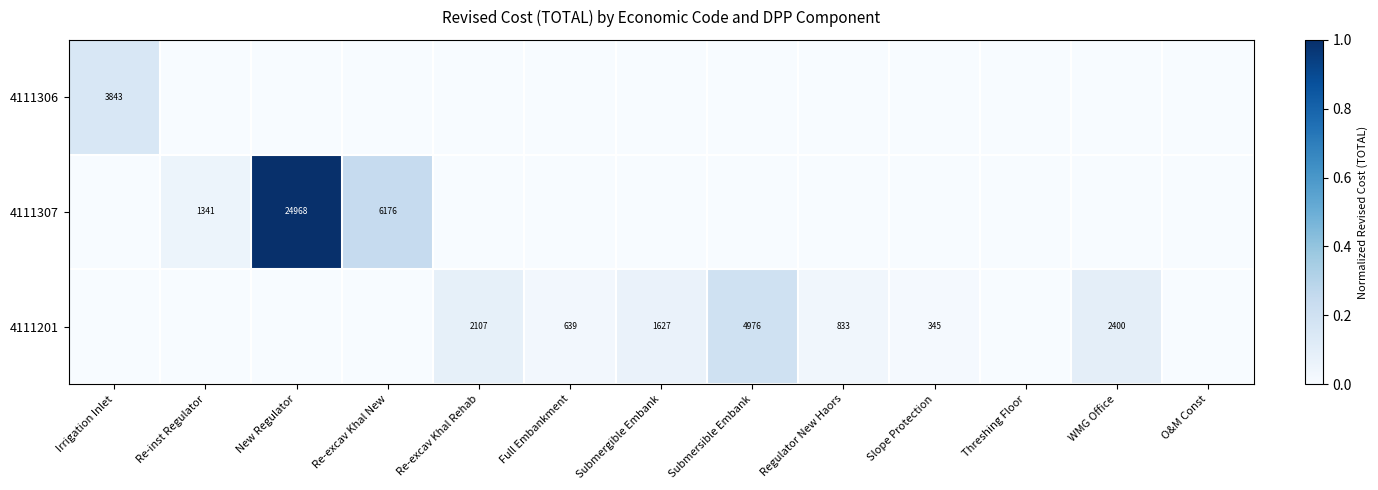

What is the spread (max minus min) of values at Submersible Embank?

0.2